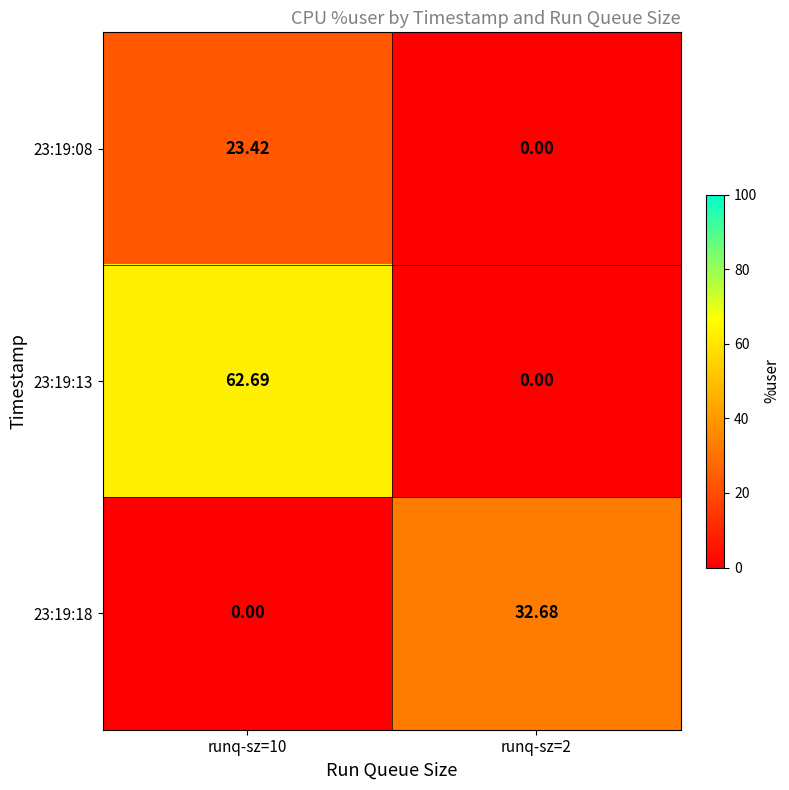

Is the value of 23:19:08 at runq-sz=2 greater than the value of 23:19:13 at runq-sz=10?

No